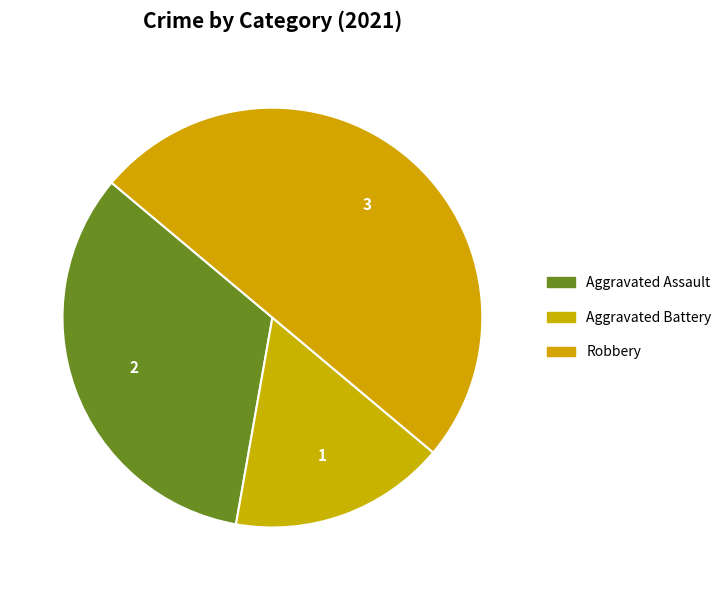

How many slices are in this pie chart?

3